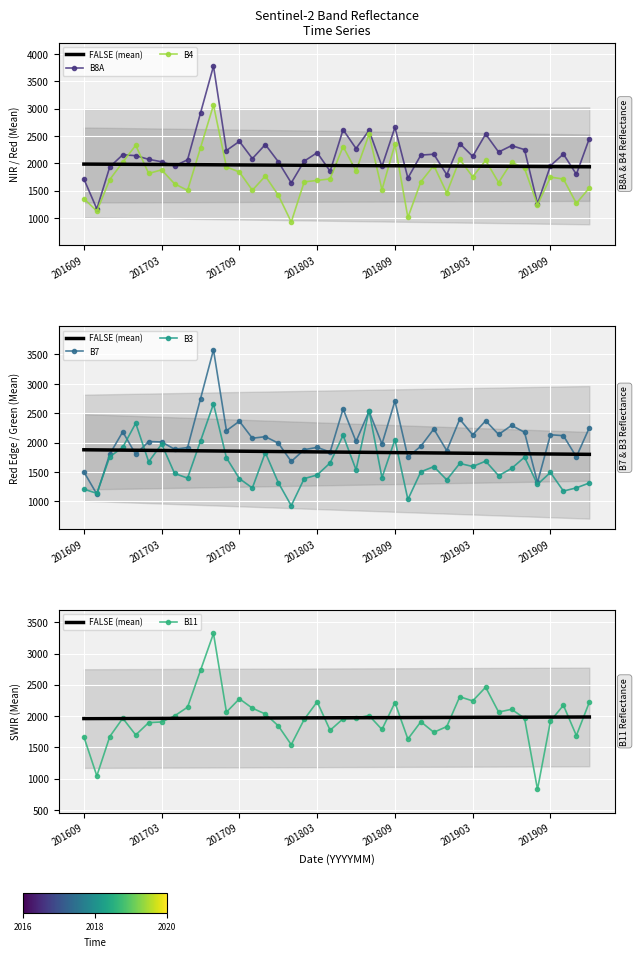

In B7, how many points are lower than both neighbors (excluding endpoints)?

15